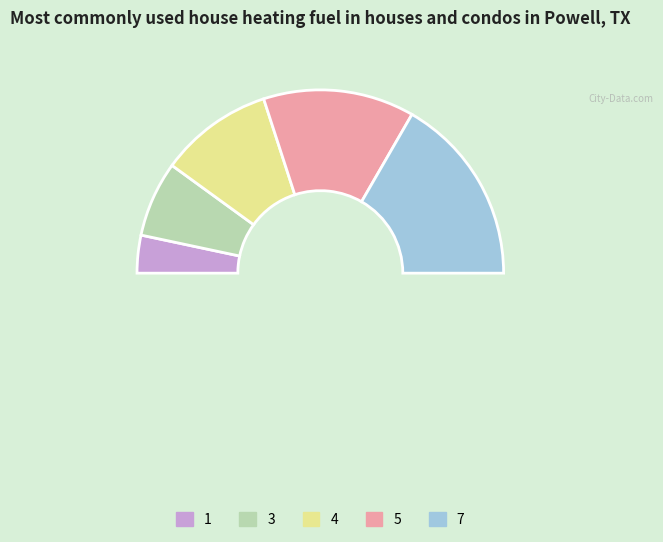

Combined, do 7 and 5 account for over 50%?

Yes